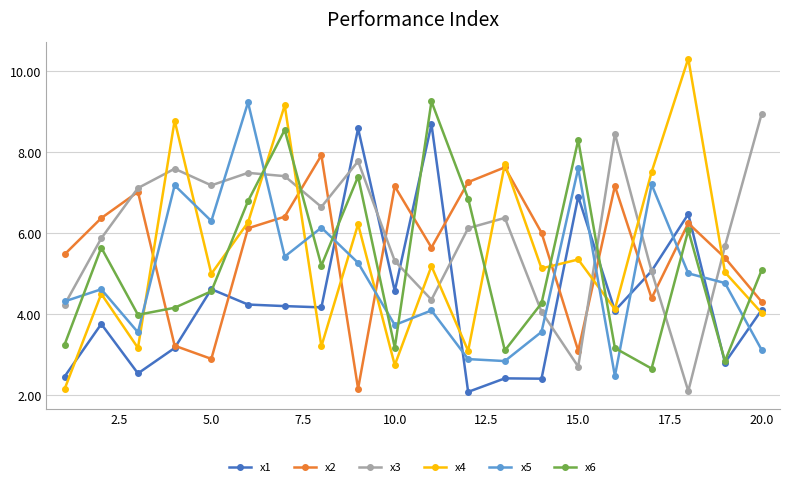

What is the smallest value displayed?

2.1